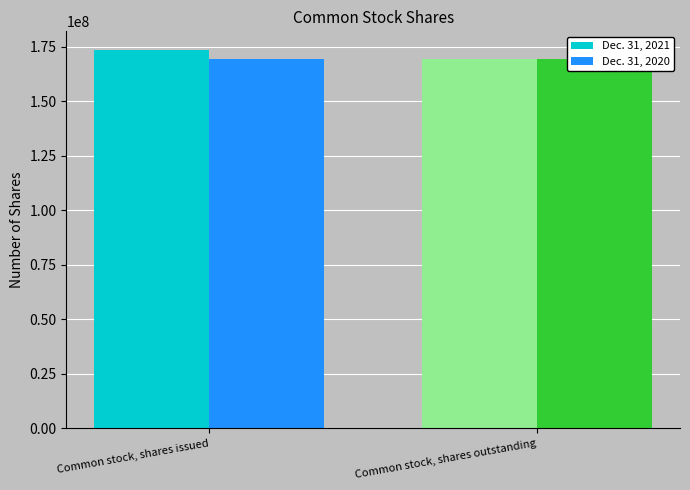

Reading left to right, what are all the values shown in this chart?

Dec. 31, 2021: Common stock, shares issued=173468979	Common stock, shares outstanding=169316421
Dec. 31, 2020: Common stock, shares issued=169316421	Common stock, shares outstanding=169316421